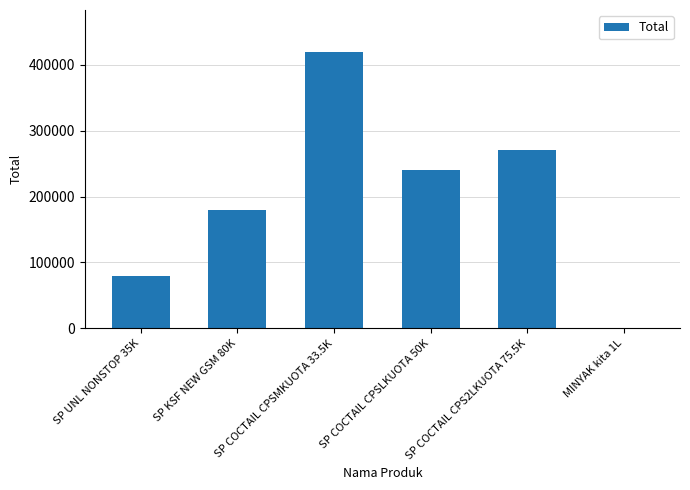

What is the greatest value displayed?

420000